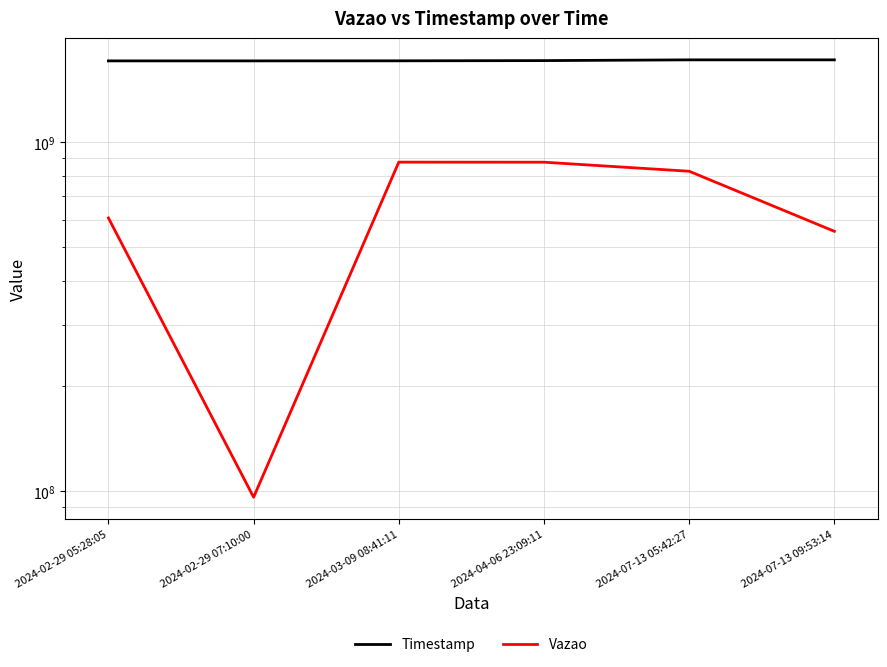

How many values in the Vazao series are below 825702657?

3